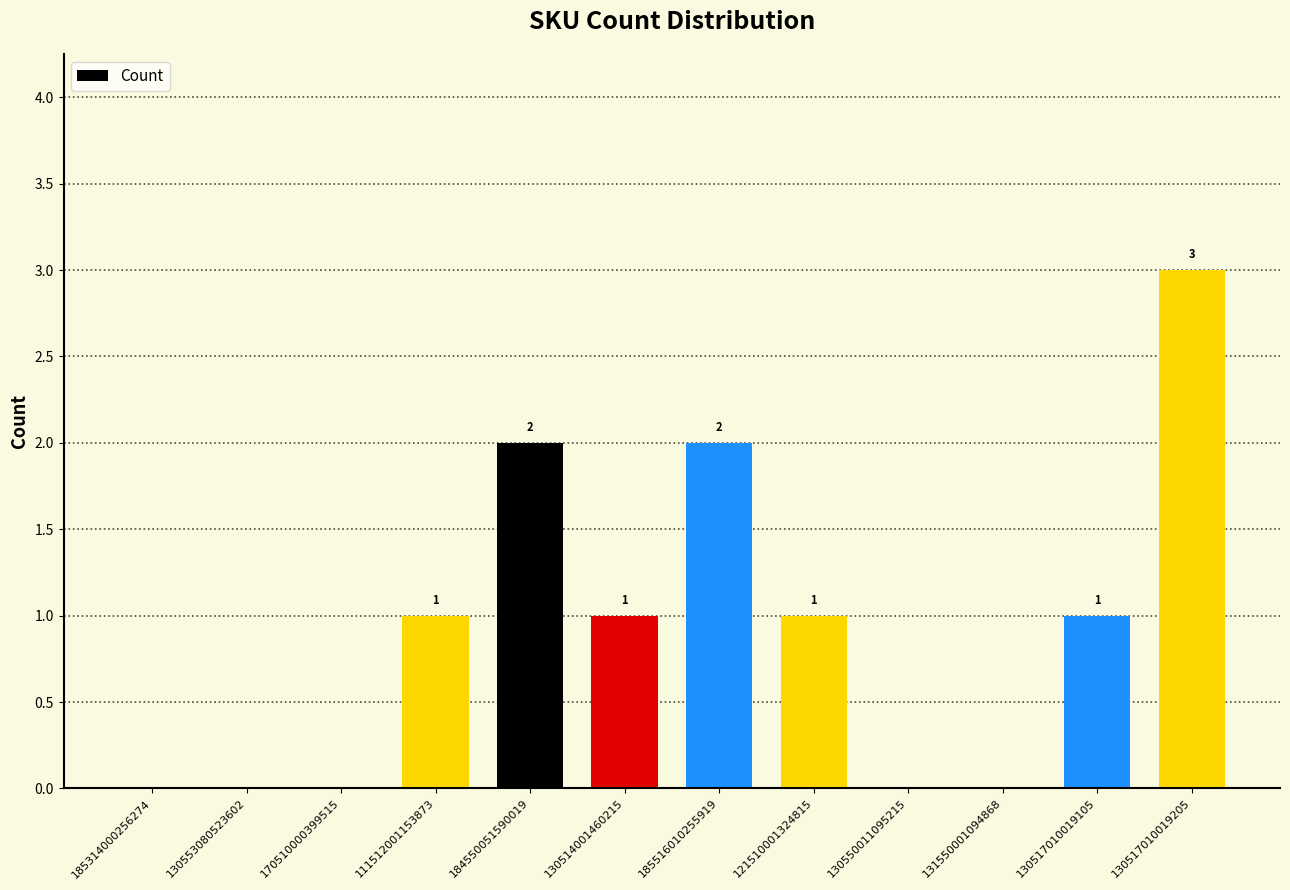

Is it true that the value at 185314000256274 is 0?

True